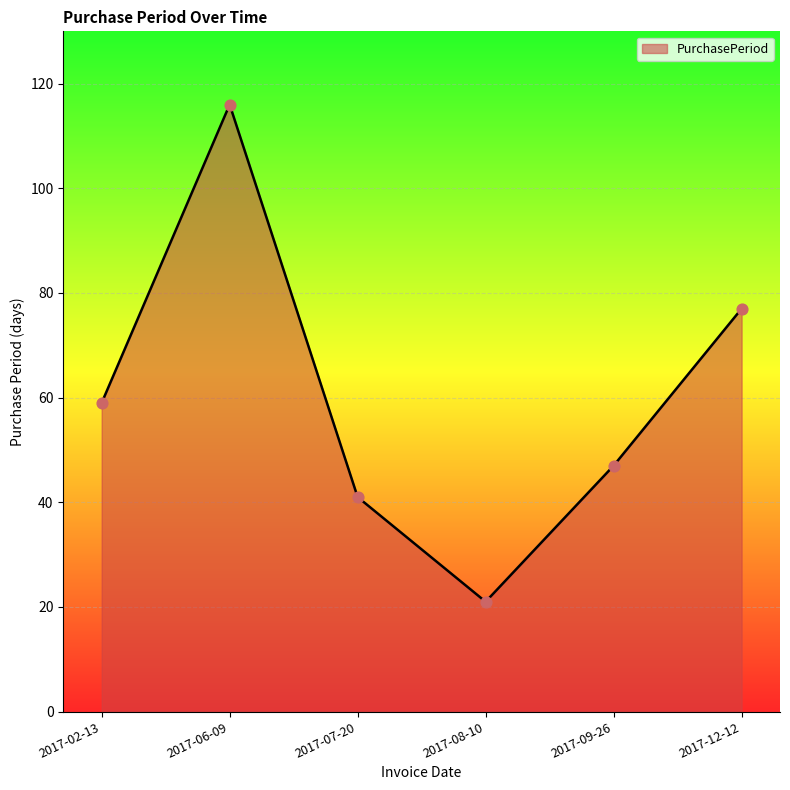

Approximately how many times larger is the value at 2017-07-20 compared to 2017-09-26?

0.9